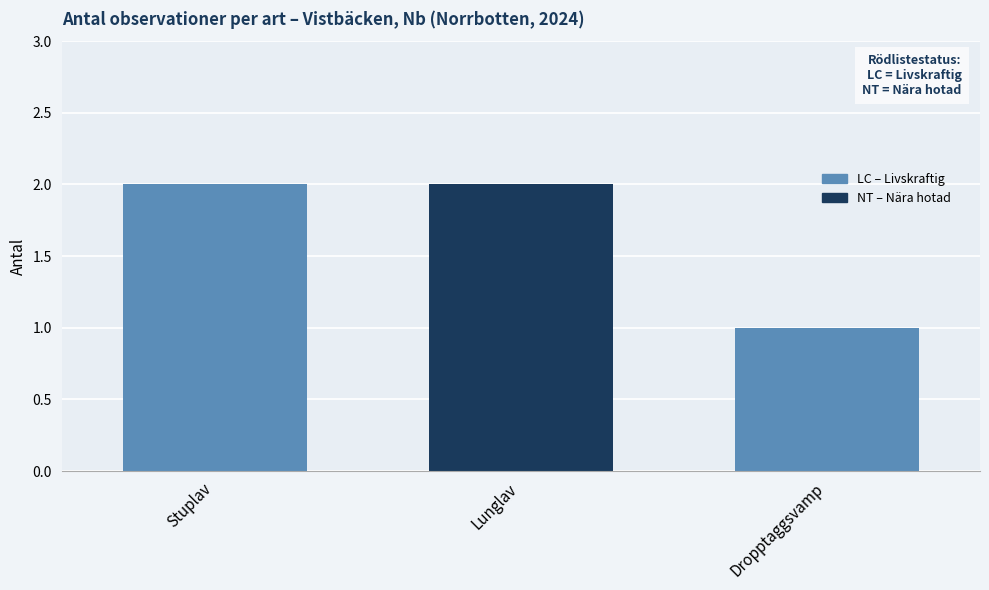

True or false: the data shows 2 at Dropptaggsvamp.

False